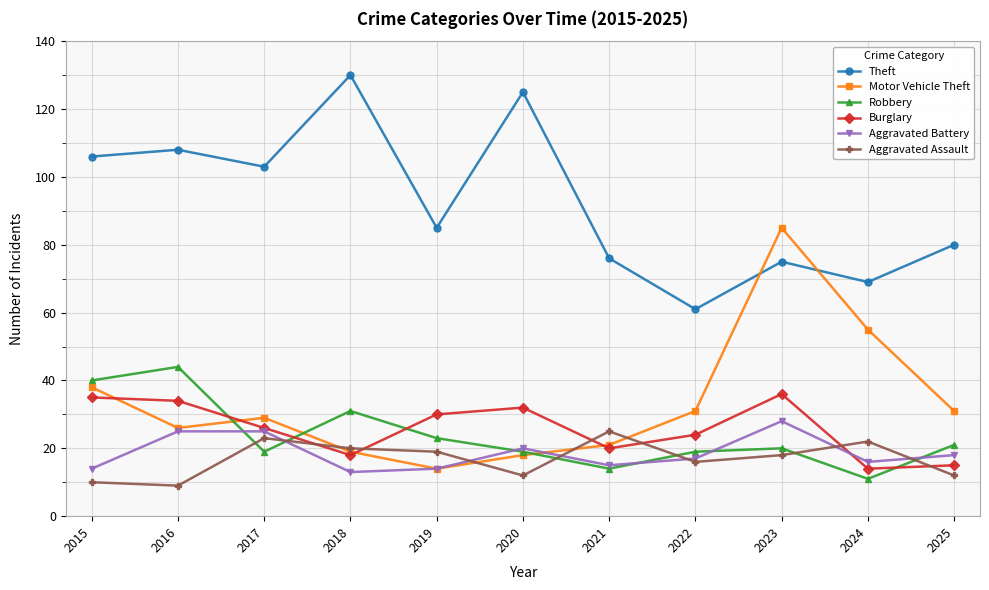

Which series changed the most between 2018 and 2023?

Motor Vehicle Theft